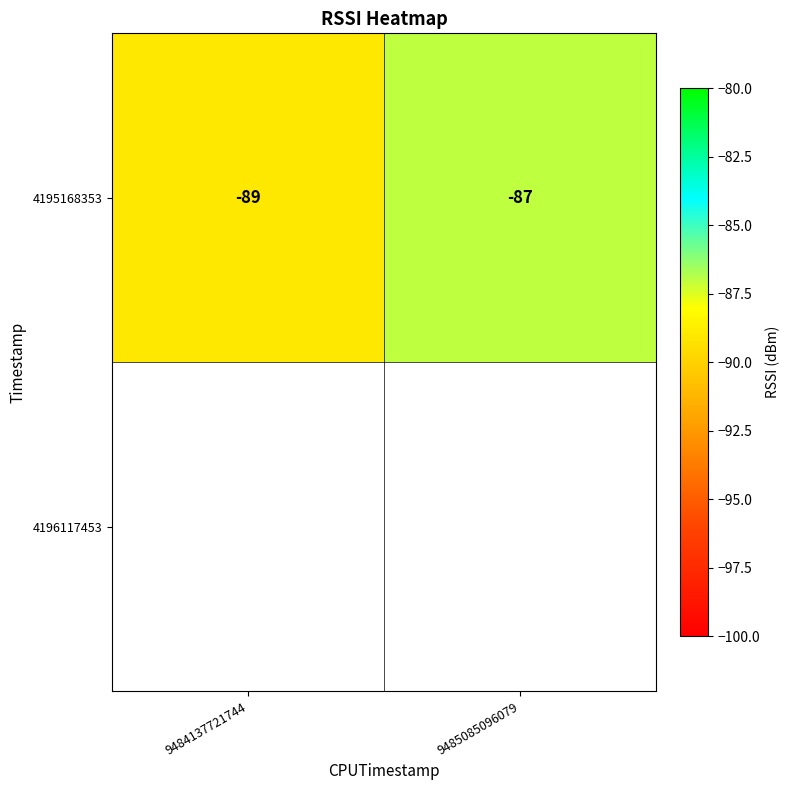

The value at 9485085096079 is -28. True or false?

False